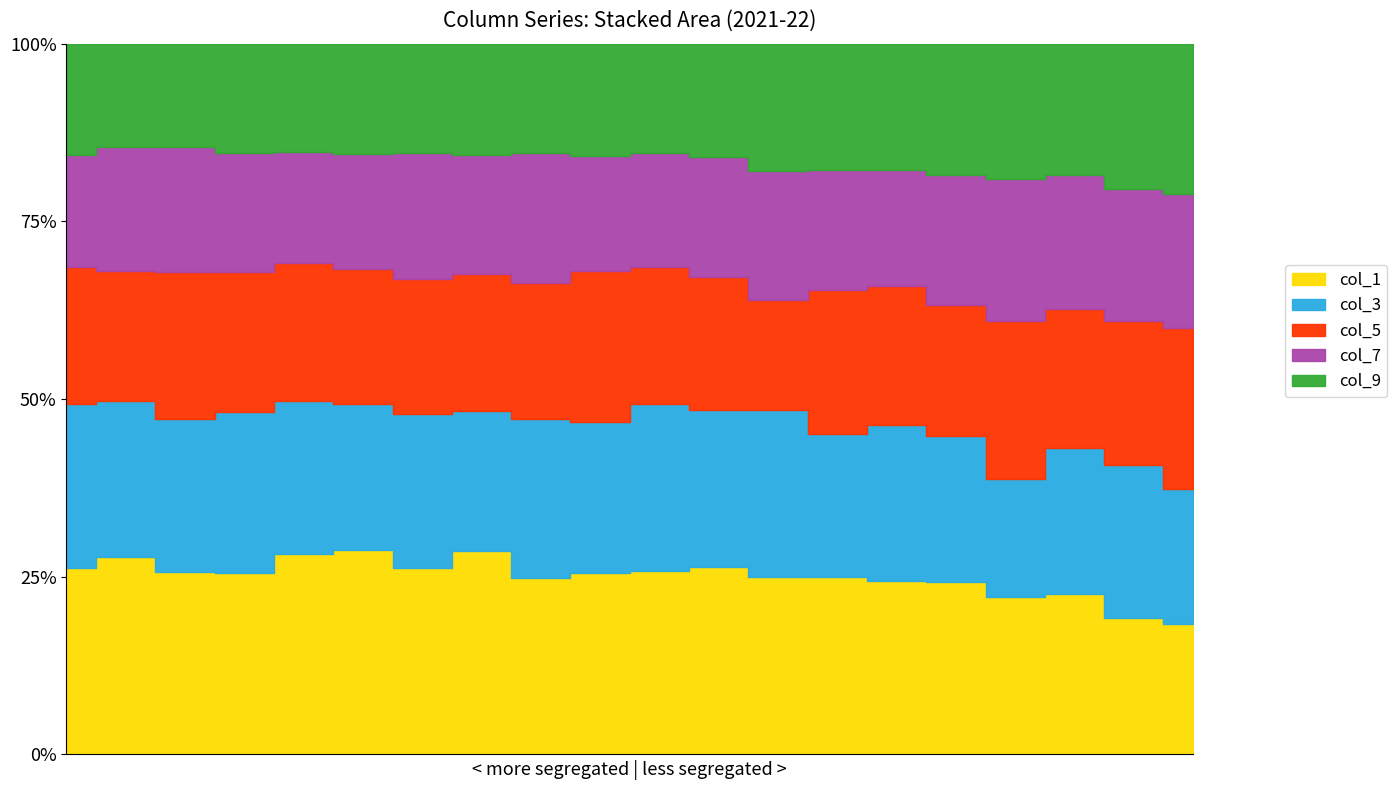

Is it true that col_7 equals 5177 at 13?

False